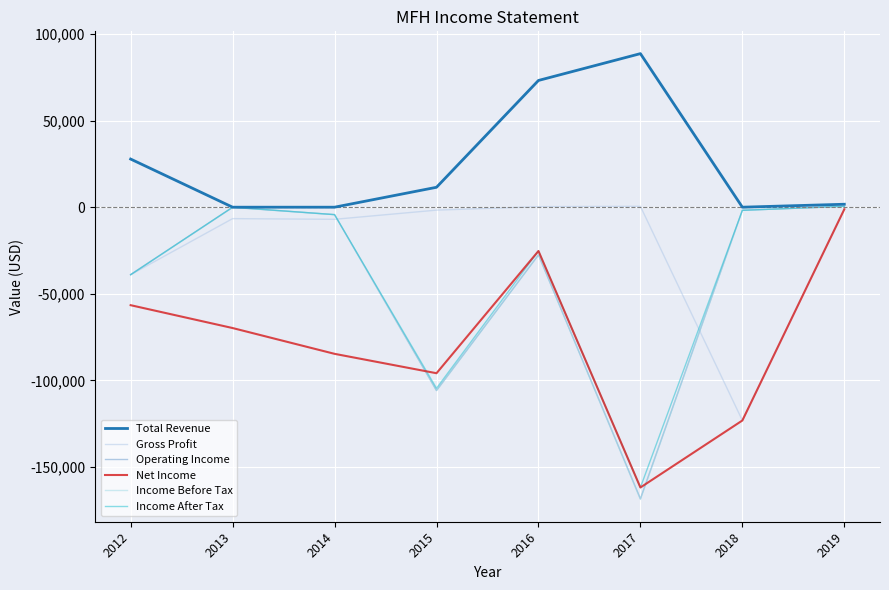

What is the difference between the maximum and minimum values in the Income Before Tax series?

169300